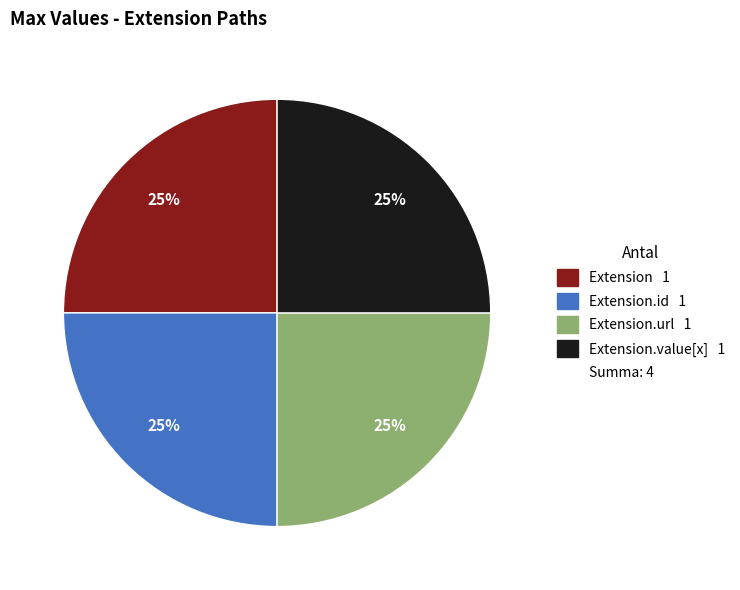

Does any single category account for the majority?

No